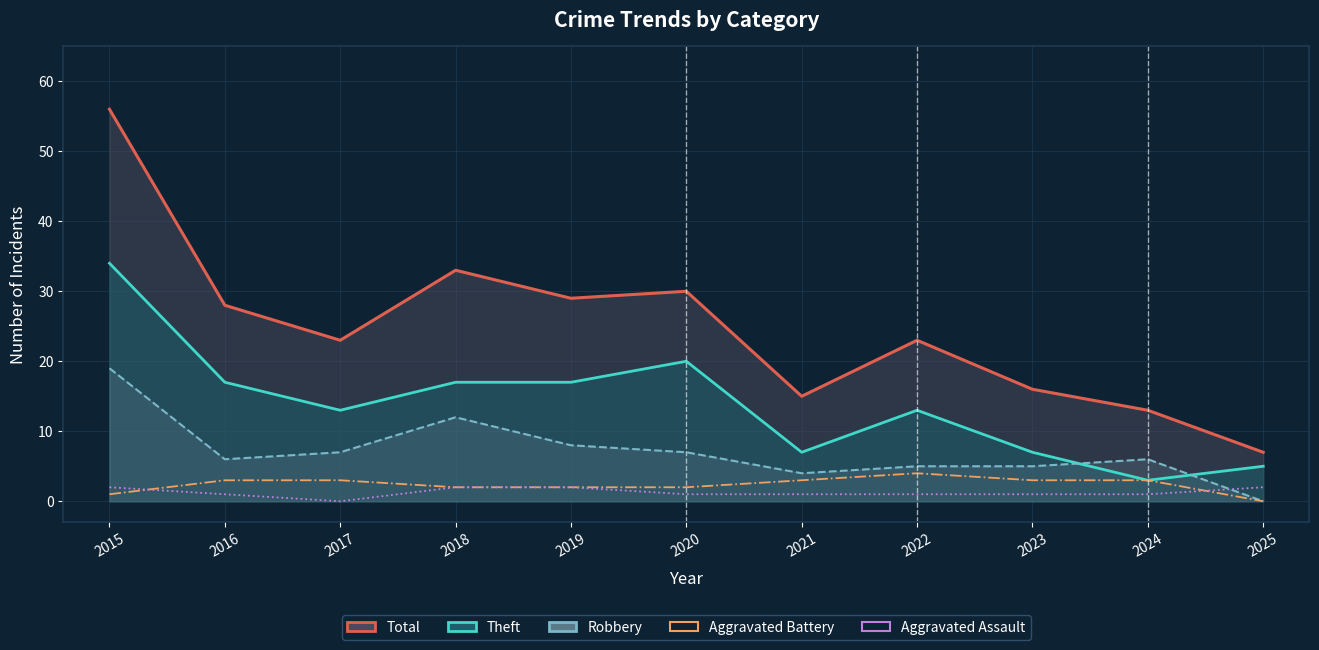

The Robbery (line) series shows 6 at 2024. True or false?

True